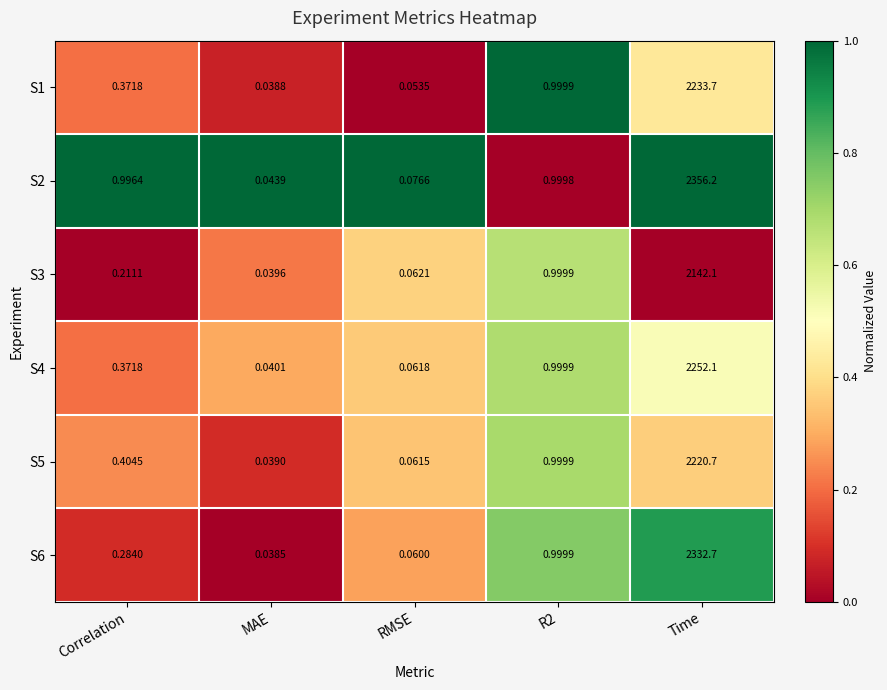

At which category does the chart reach its peak across all series?

Time